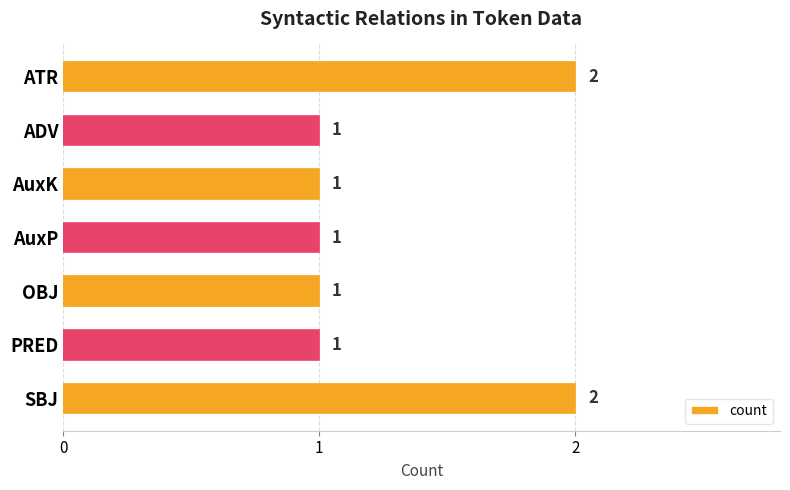

Reading bottom to top, transcribe all the data shown in this chart.

SBJ=2	PRED=1	OBJ=1	AuxP=1	AuxK=1	ADV=1	ATR=2